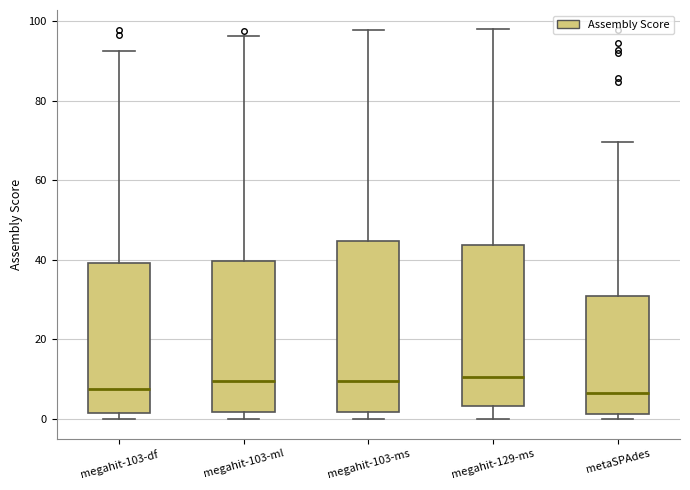

Comparing the boxes themselves (not the whiskers), which one is the tallest?

megahit-103-ms